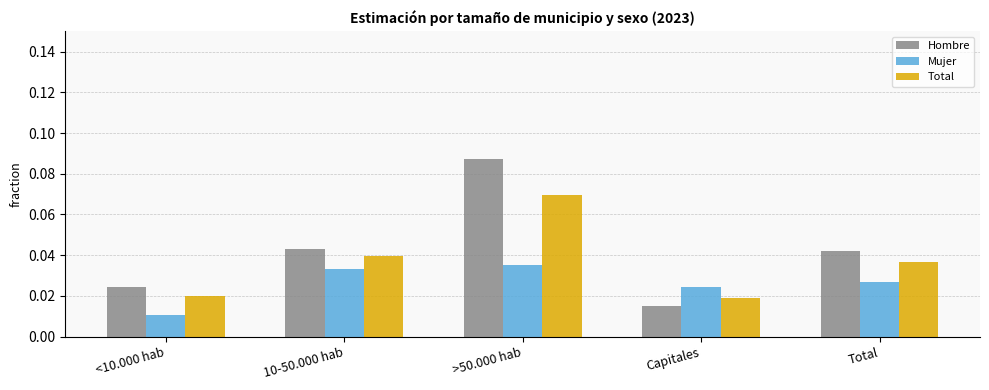

Rank the series at Total from lowest to highest value.

Mujer, Total, Hombre